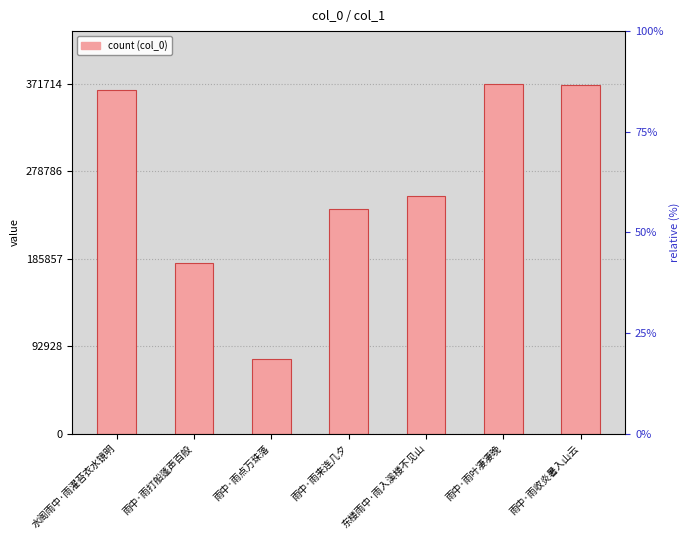

What position from the right is 雨中·雨点万珠落?

5